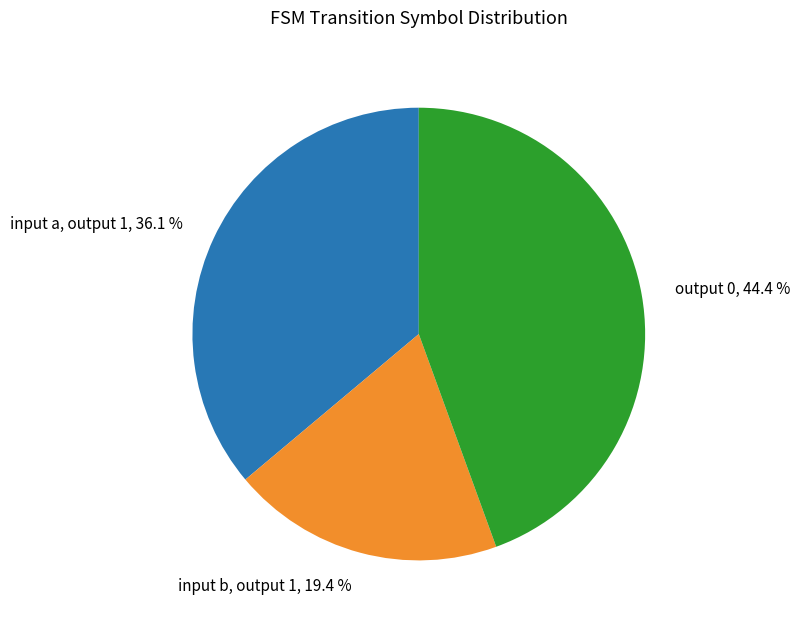

To the nearest percent, what is the difference between the largest and smallest slice percentages?

25%